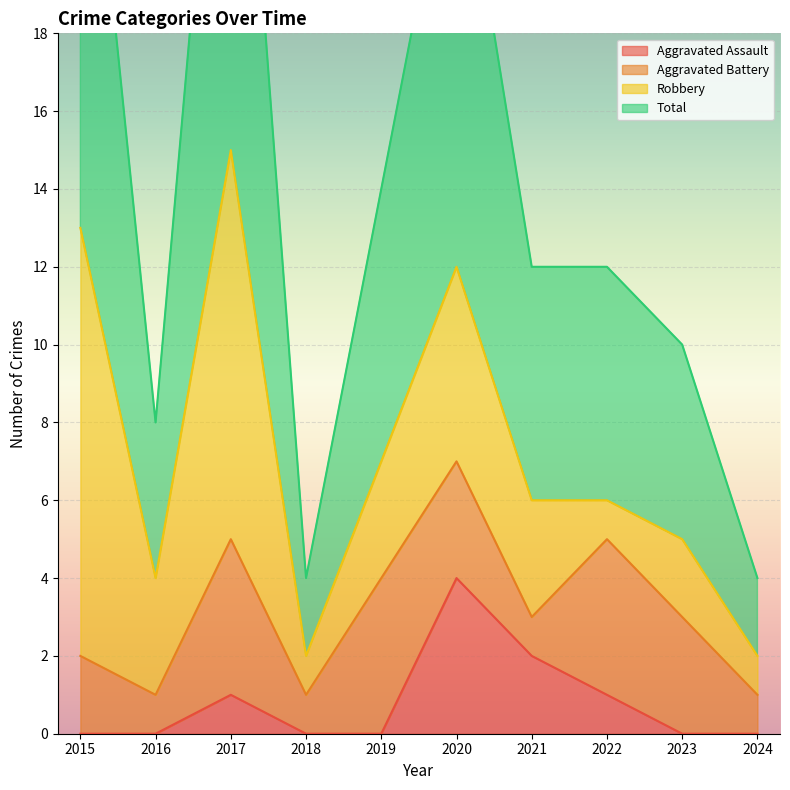

What is the difference between the second highest and second lowest values in the Total series?

23